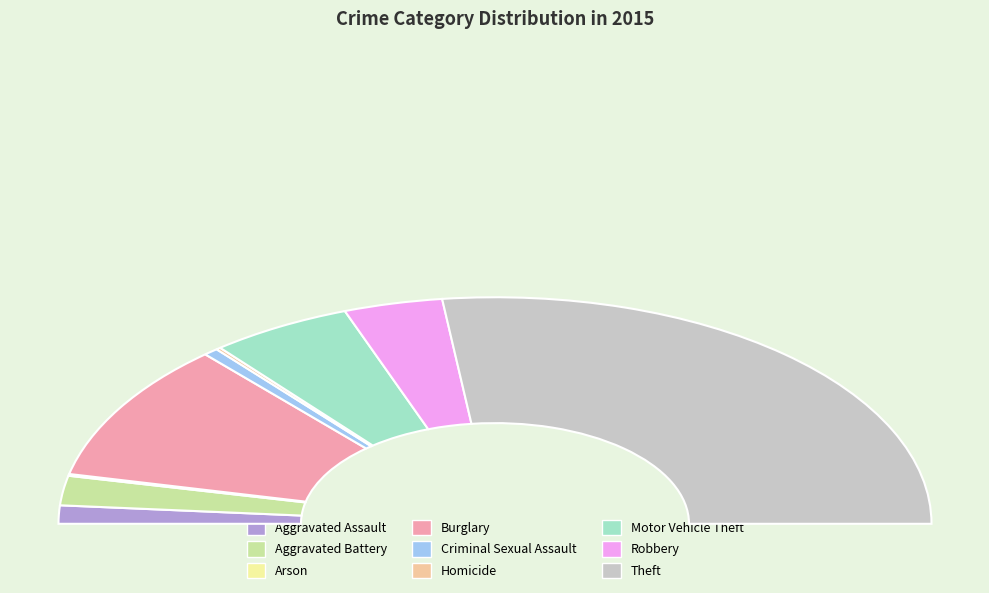

What is the change in value from Homicide to Robbery?

+83